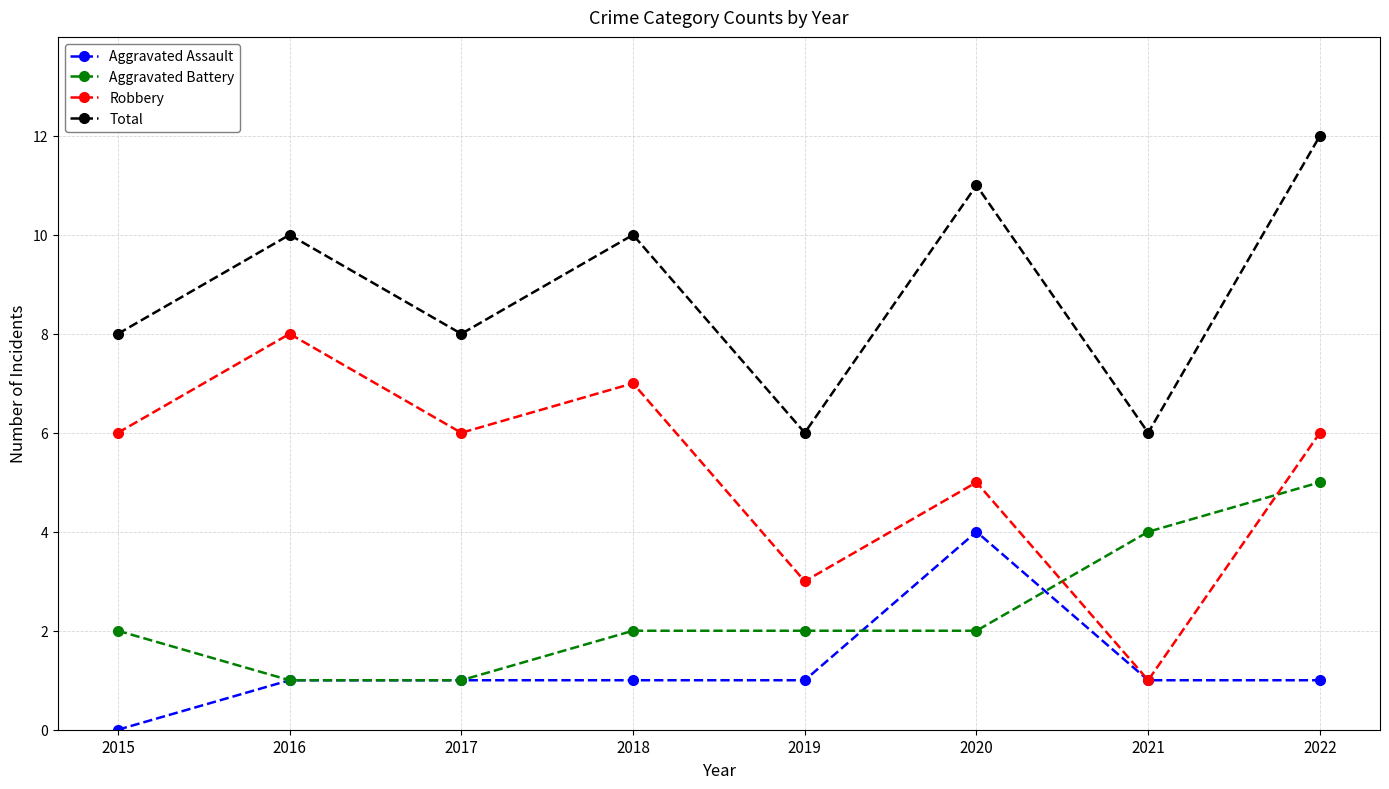

True or false: Robbery has more than 1 points higher than both neighbors.

True